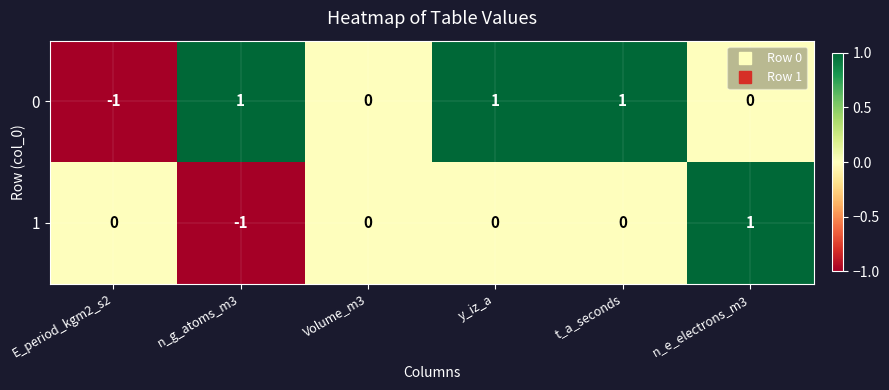

How many 1 values are between 0 and 1?

5